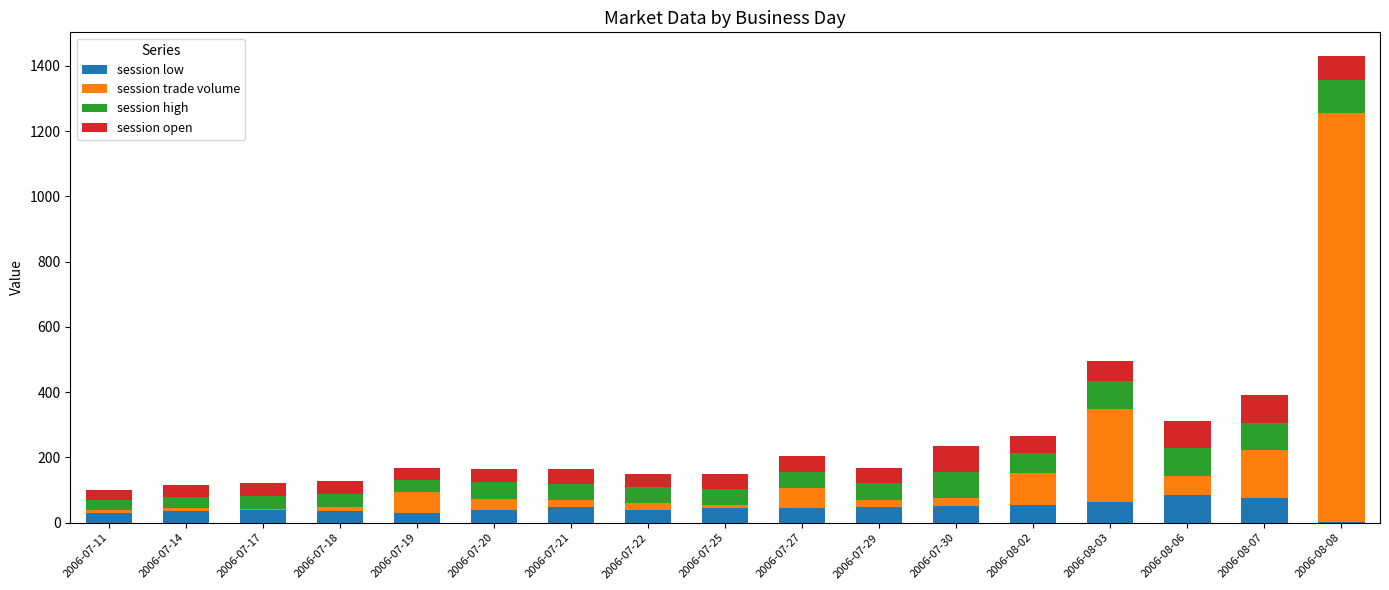

At which category is the sum across all series the highest?

2006-08-08